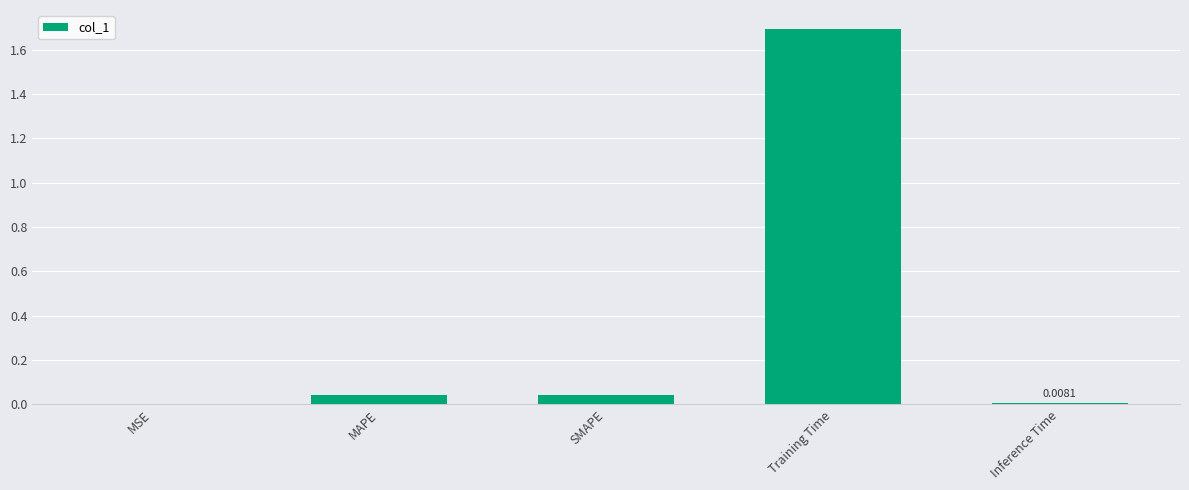

What is the change in value from MAPE to Training Time?

+1.7